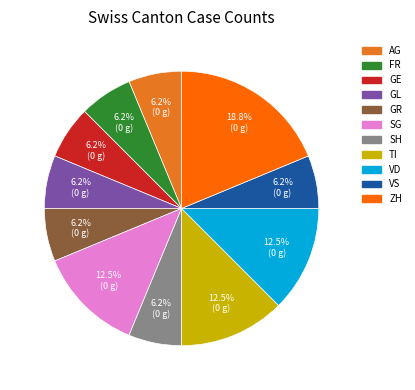

Is SH the majority of the pie?

No